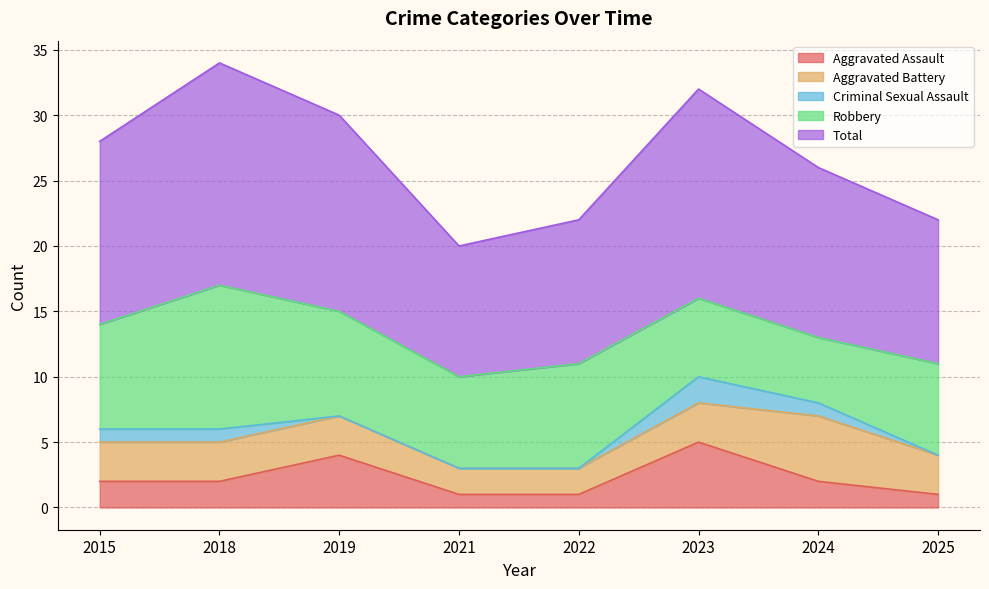

What is the difference between the highest and lowest values at 2025?

11